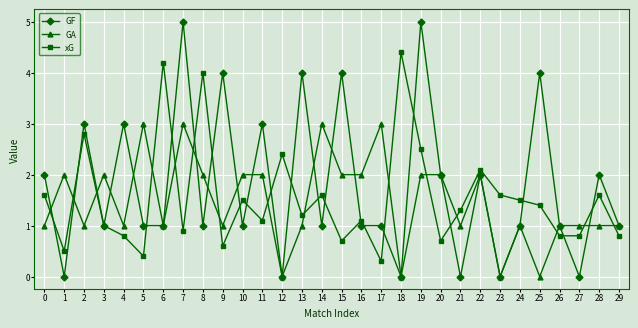

True or false: GA has more than 2 points higher than both neighbors.

True